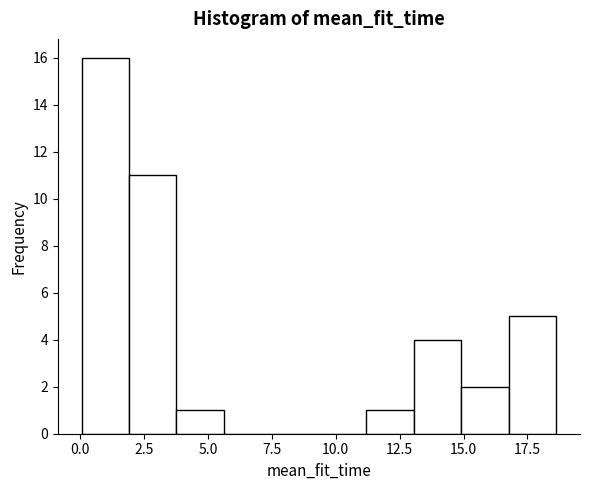

Around what value on the x-axis is the tallest bar? Give the approximate position of its centre, as read against the axis.

1.0